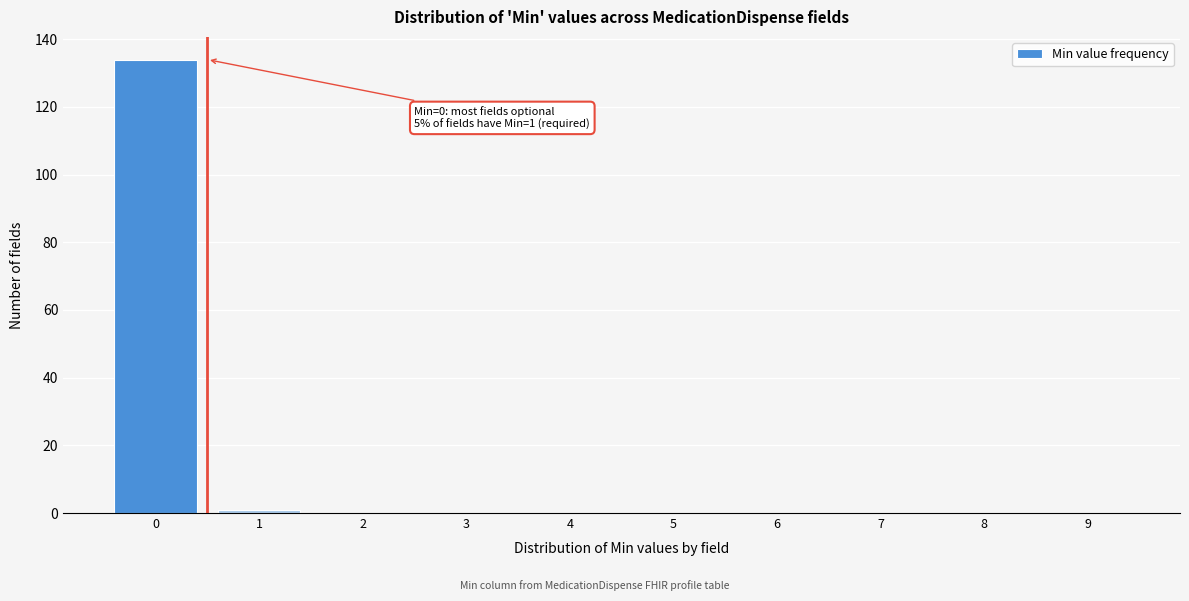

Which range on the x-axis has the tallest bar?

-0.5 to 0.5